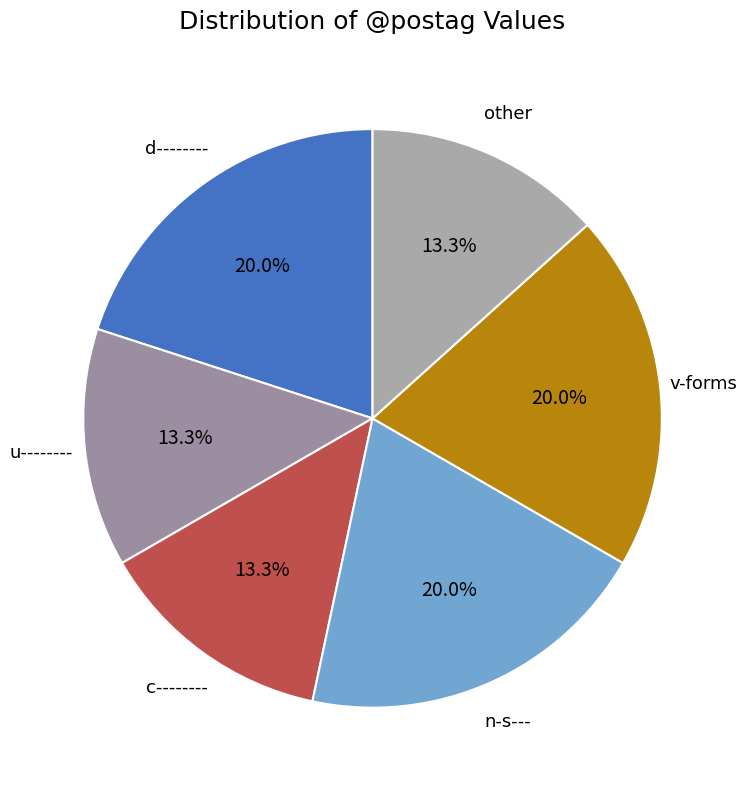

Is there any slice that represents more than half of the pie?

No